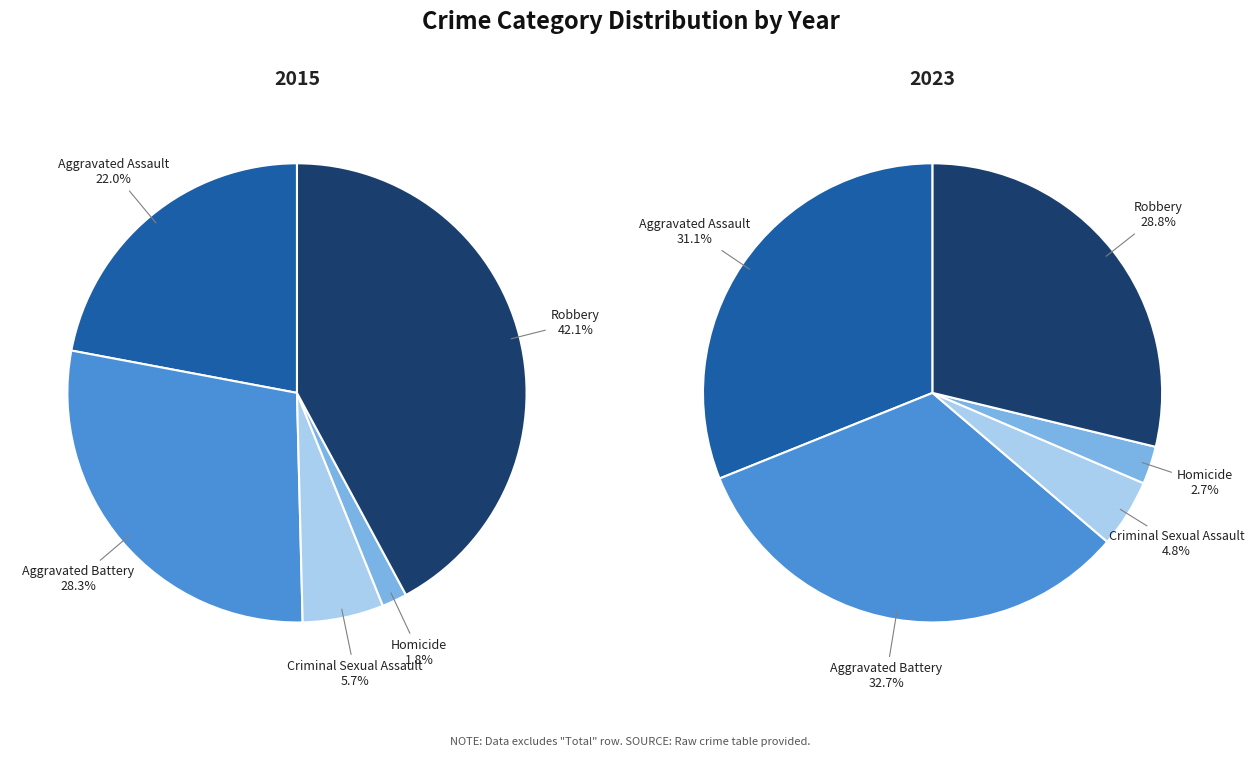

What is the difference between the highest and lowest values at Robbery?

52